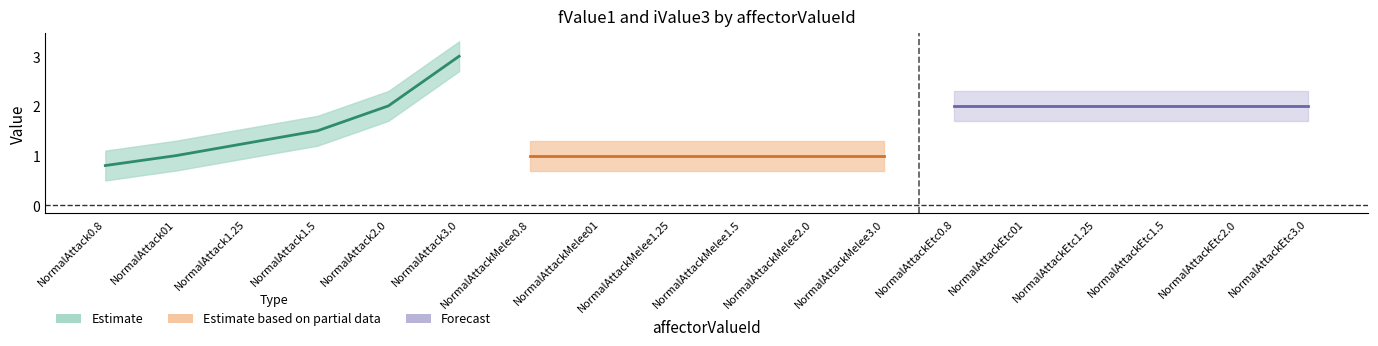

How many times do iValue3_lower and fValue1_center cross each other?

2